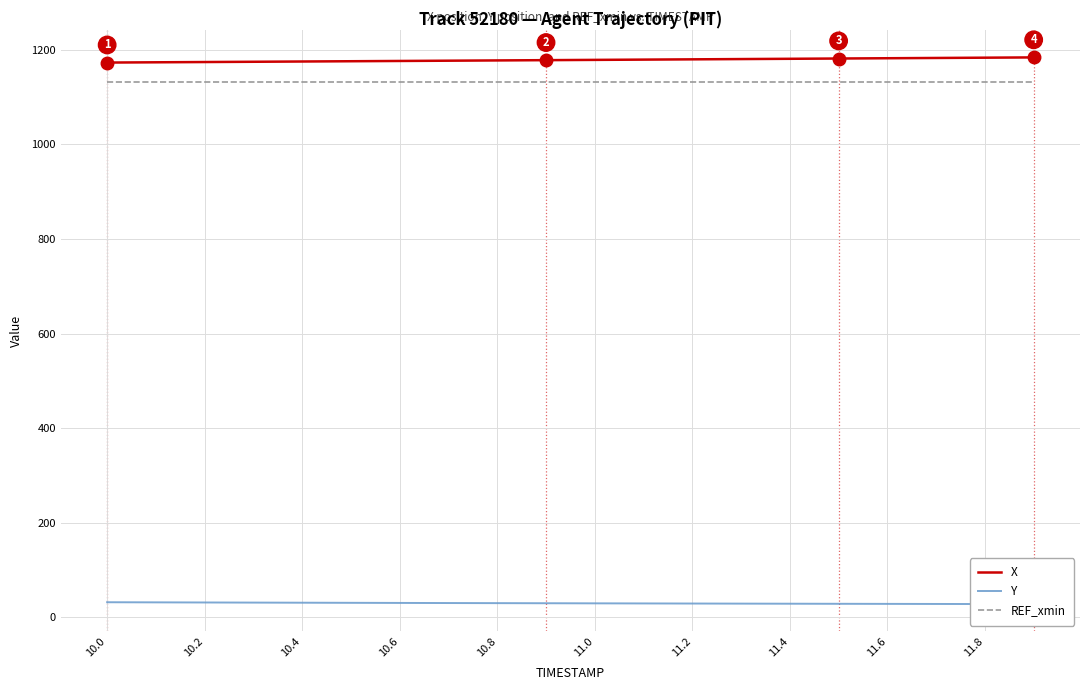

The value of X at 10.2 is 2087.2. True or false?

False